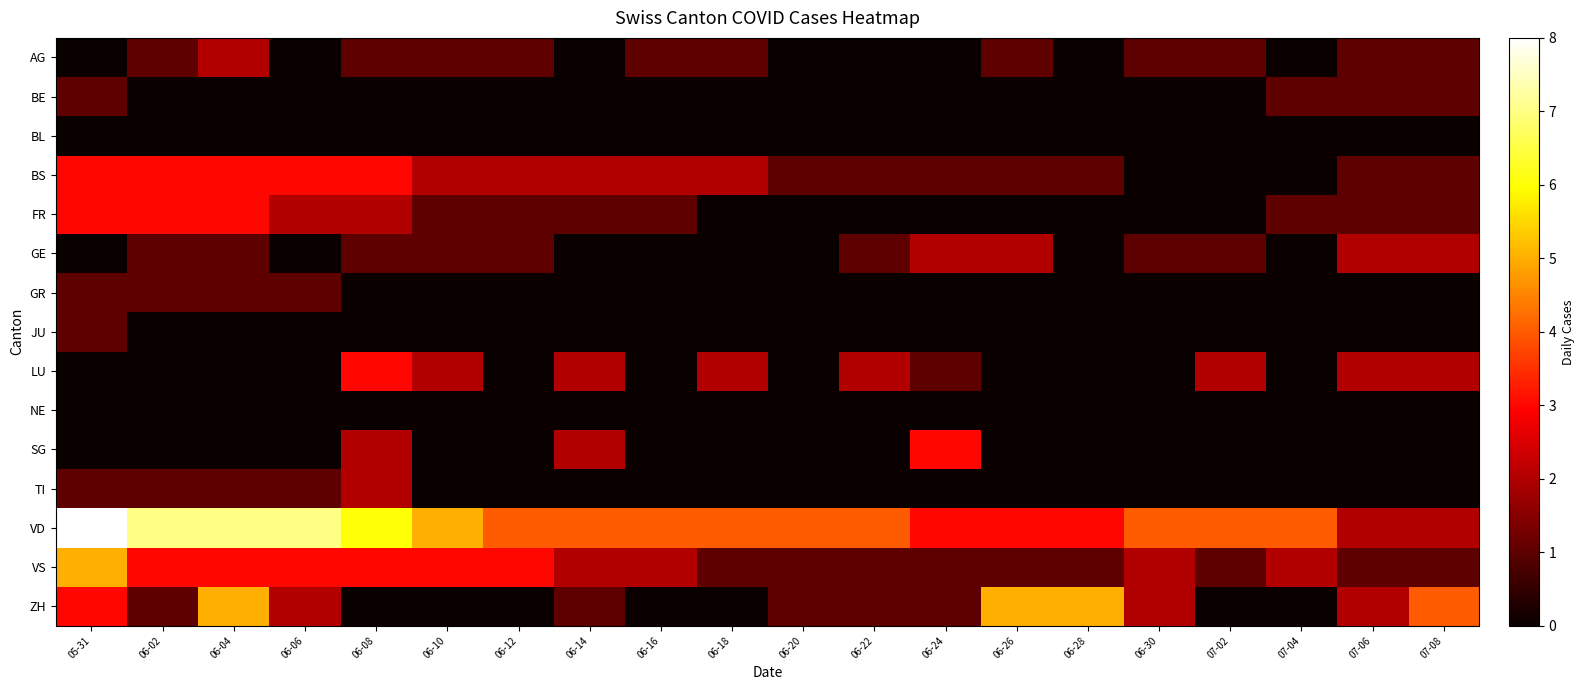

At 07-02, list the series in order from smallest to largest.

BE, BL, BS, FR, GR, JU, NE, SG, TI, ZH, AG, GE, VS, LU, VD